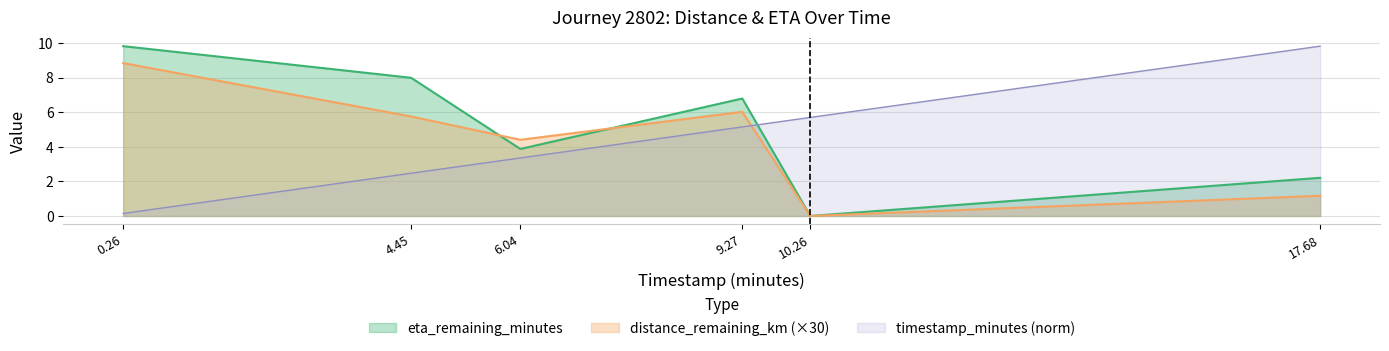

How many lines are shown in the chart?

3